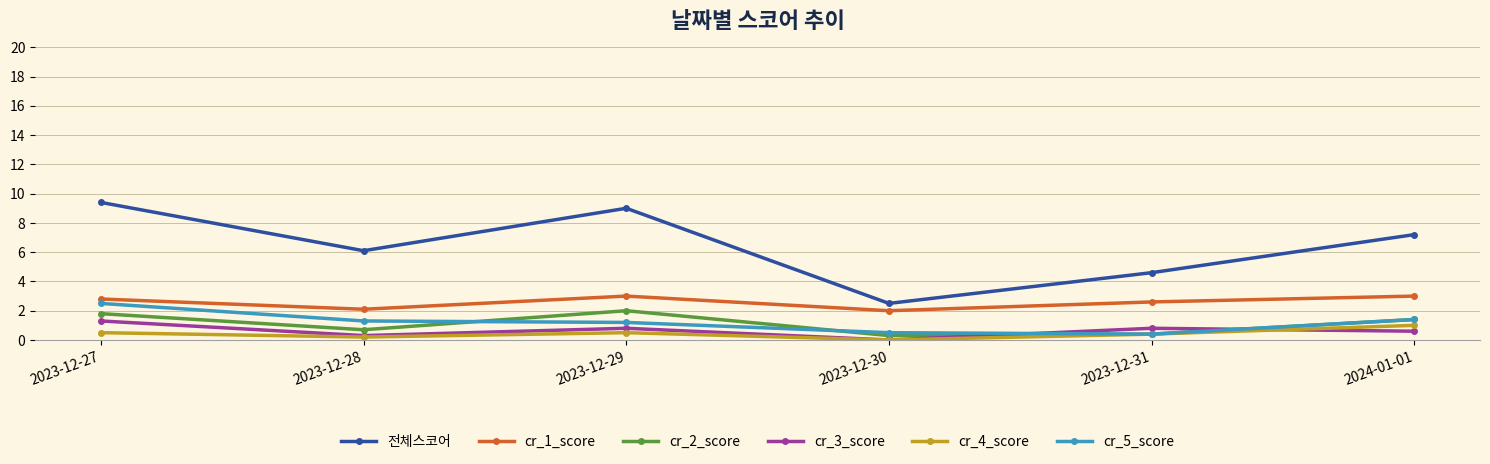

Is the value of 전체스코어 at 2024-01-01 greater than the value of cr_2_score at 2023-12-27?

Yes